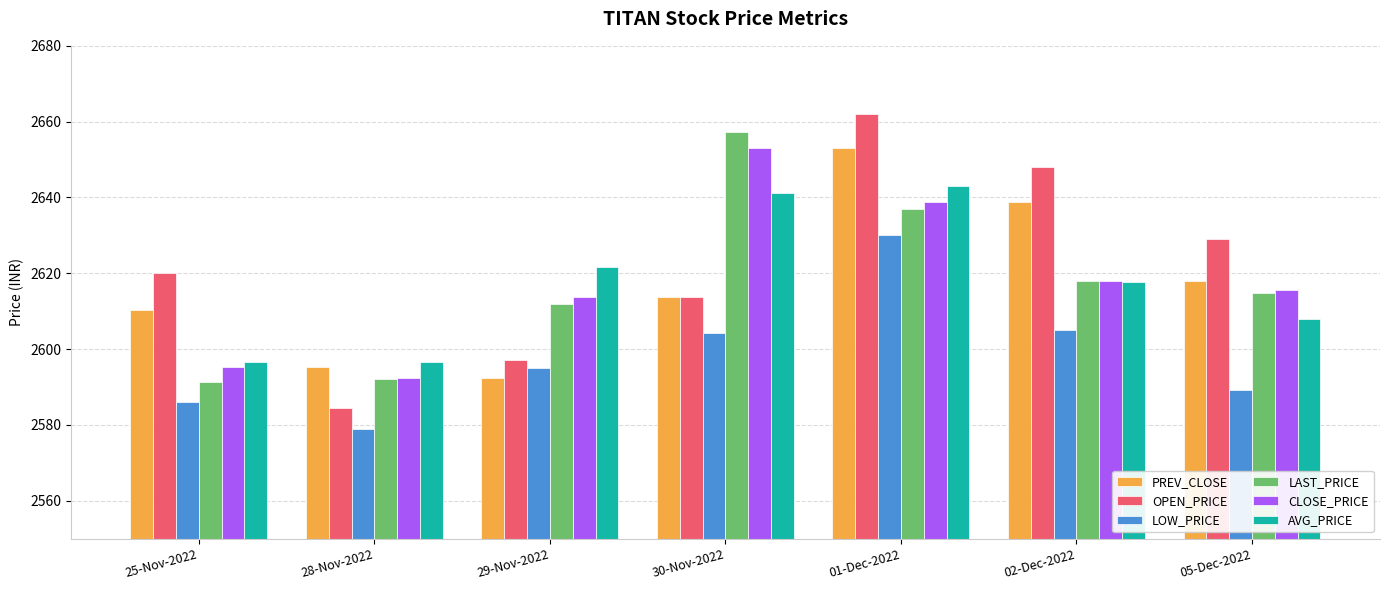

The value of LAST_PRICE at 29-Nov-2022 is 2612.0. True or false?

True